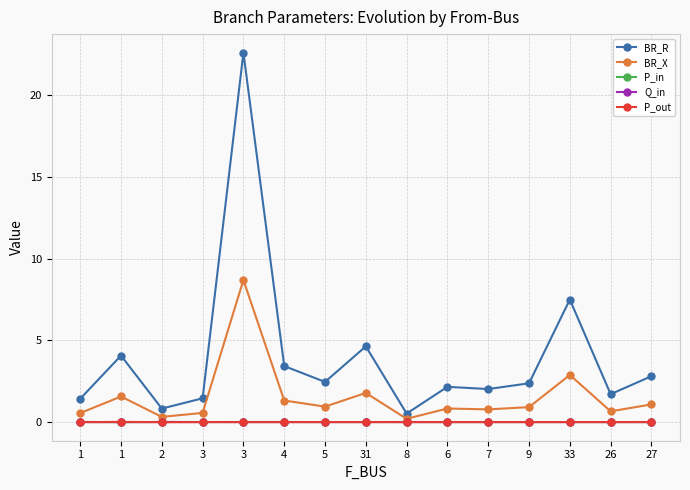

How many lines are shown in the chart?

5